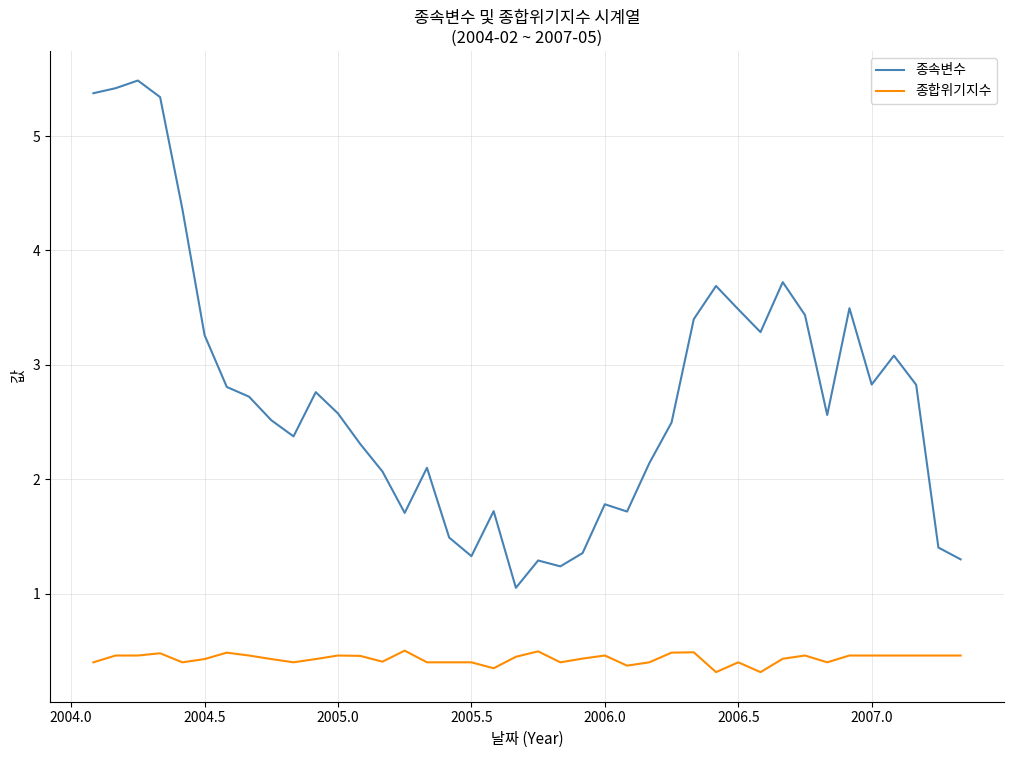

What is the maximum value shown in the chart?

5.5